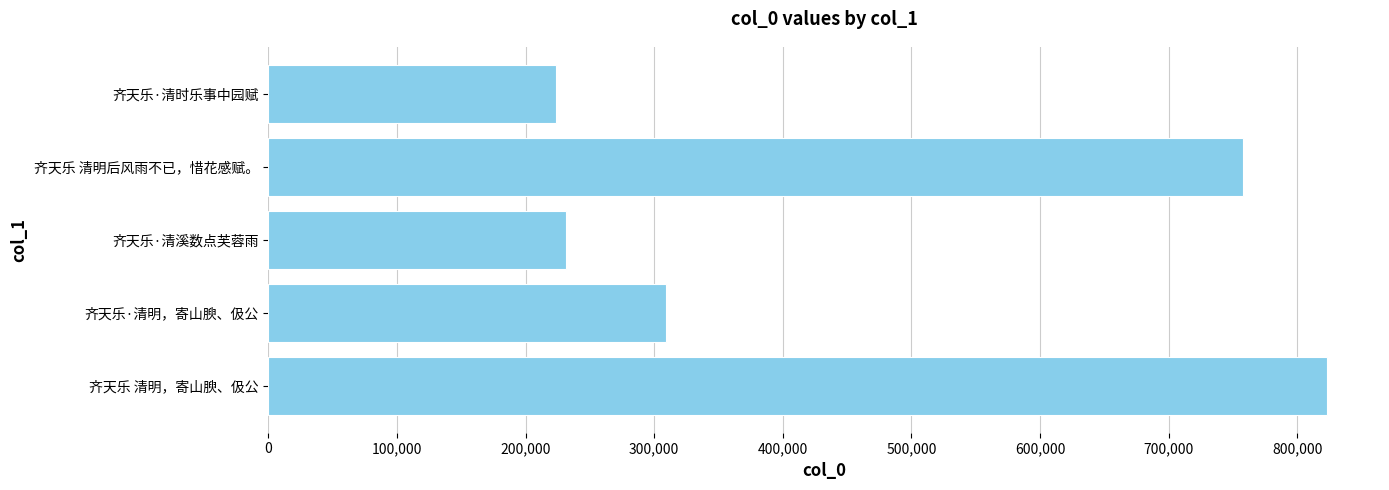

Reading top to bottom, what are all the values shown in this chart?

齐天乐·清时乐事中园赋=223306	齐天乐 清明后风雨不已，惜花感赋。=757907	齐天乐·清溪数点芙蓉雨=231391	齐天乐·清明，寄山腴、伋公=309037	齐天乐 清明，寄山腴、伋公=823246